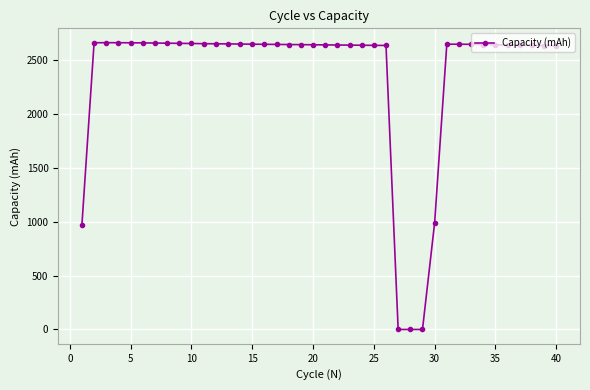

What is the difference between the second highest and minimum values?

2660.3